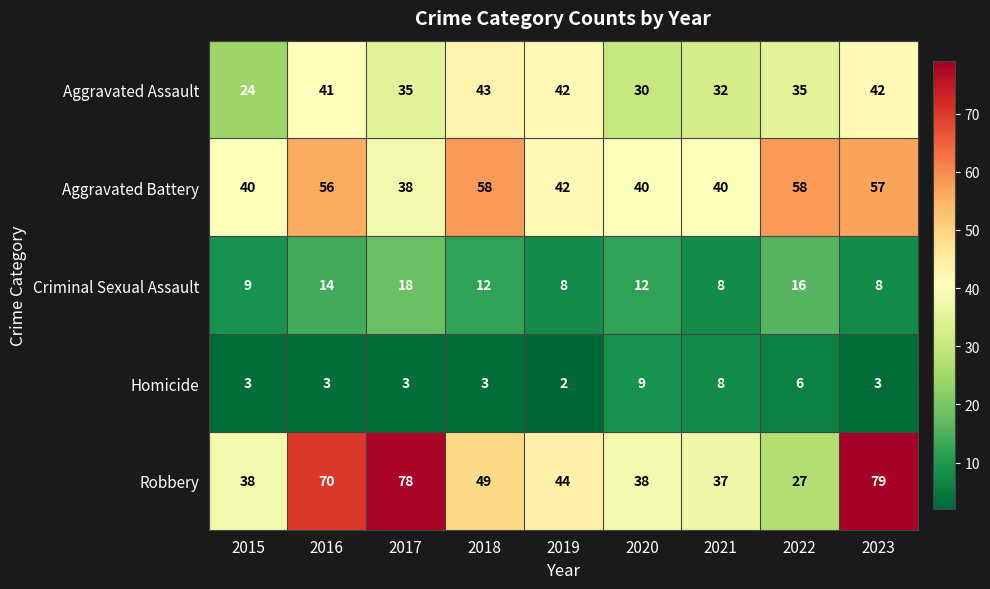

At which category is the sum across all series the highest?

2023